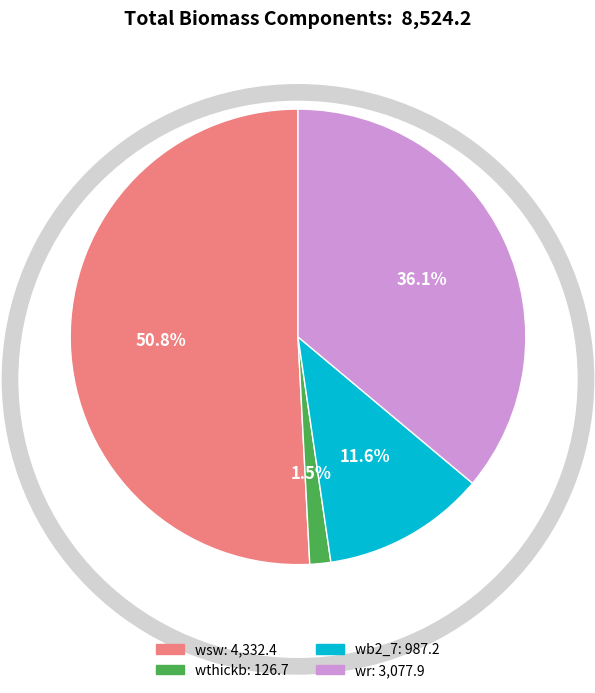

What is the largest slice in the pie chart?

wsw